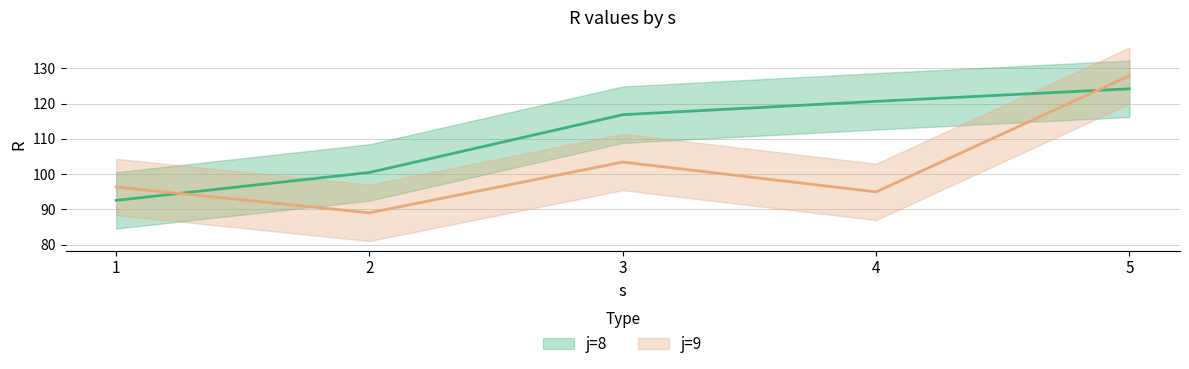

Where do j=9 and j=8 first cross each other?

1 and 2